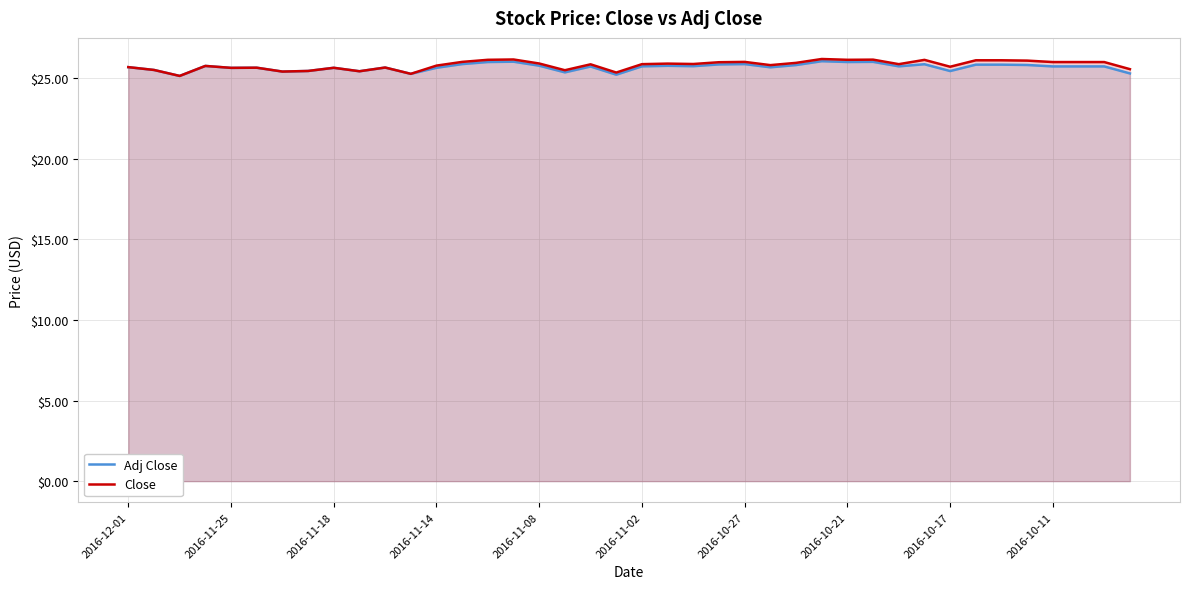

Does the chart have visible grid lines?

Yes